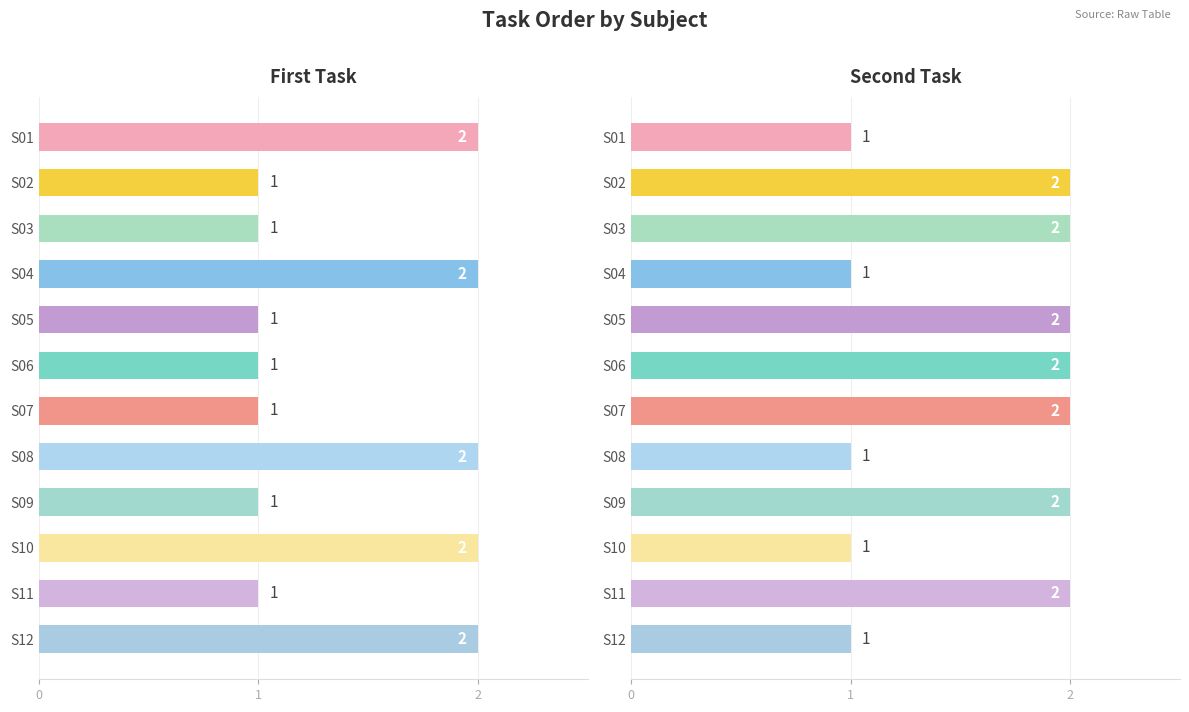

Which series has the largest range (max minus min)?

First Task